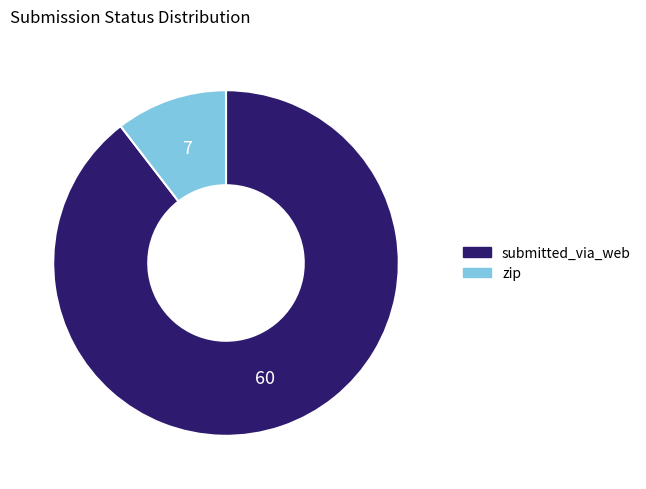

The zip slice represents 10% of the pie. True or false?

True